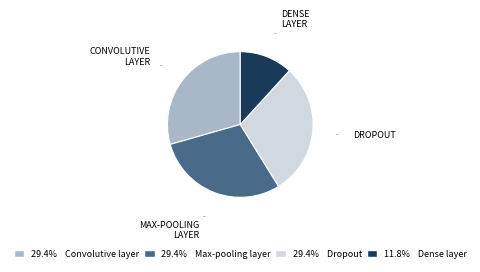

Which category has the smallest portion of the pie?

11.8% Dense layer